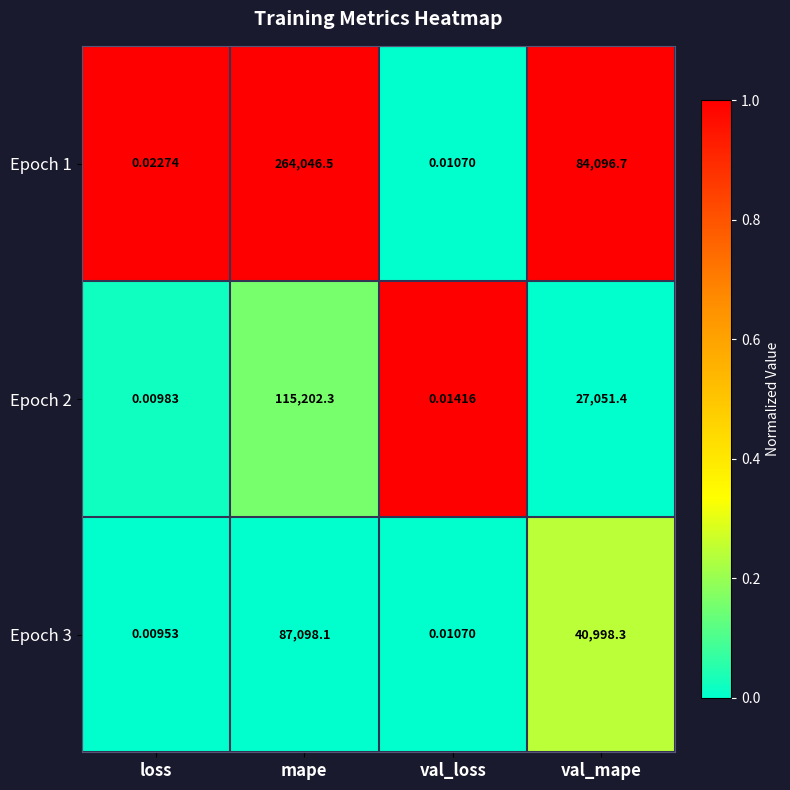

At which label does Epoch 2 first exceed 27051?

mape